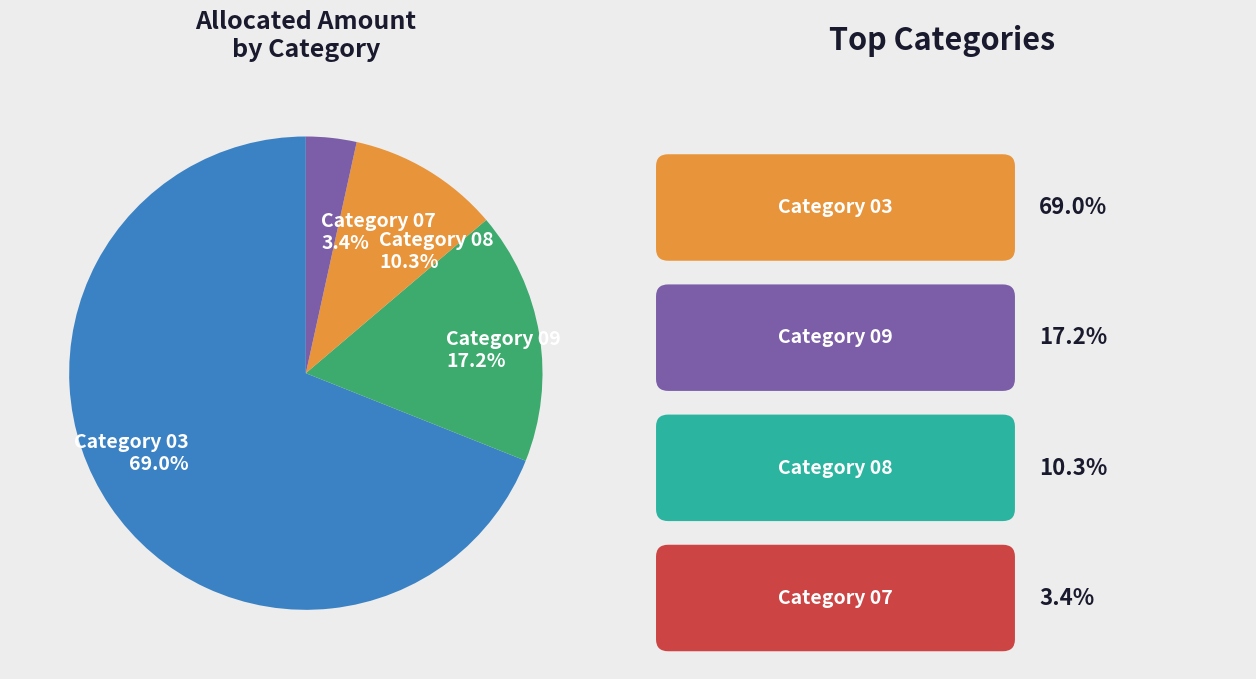

Which slice is the largest?

Category 03